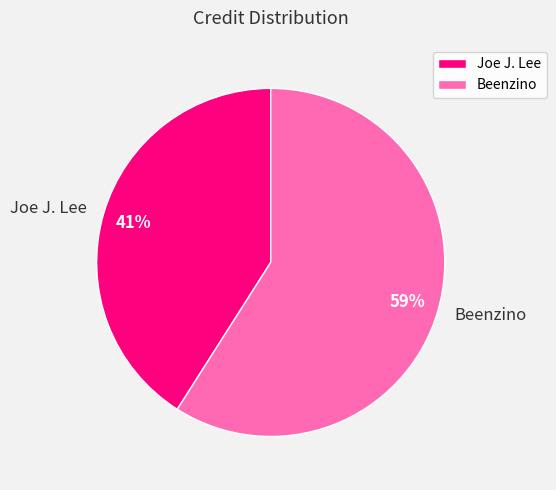

How many slices are in this pie chart?

2